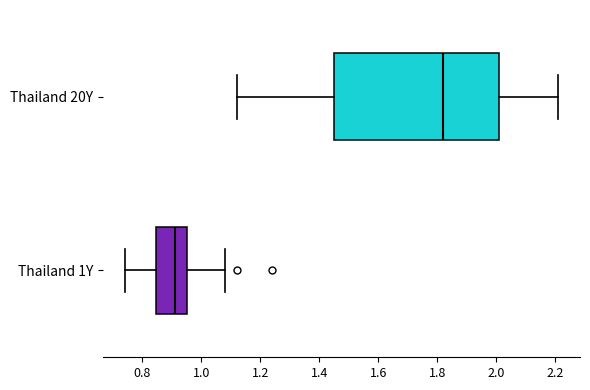

Where does the left whisker of the box for Thailand 1Y end on the x-axis? The values are not printed on the chart, so give them approximately, as read against the axis.

0.74